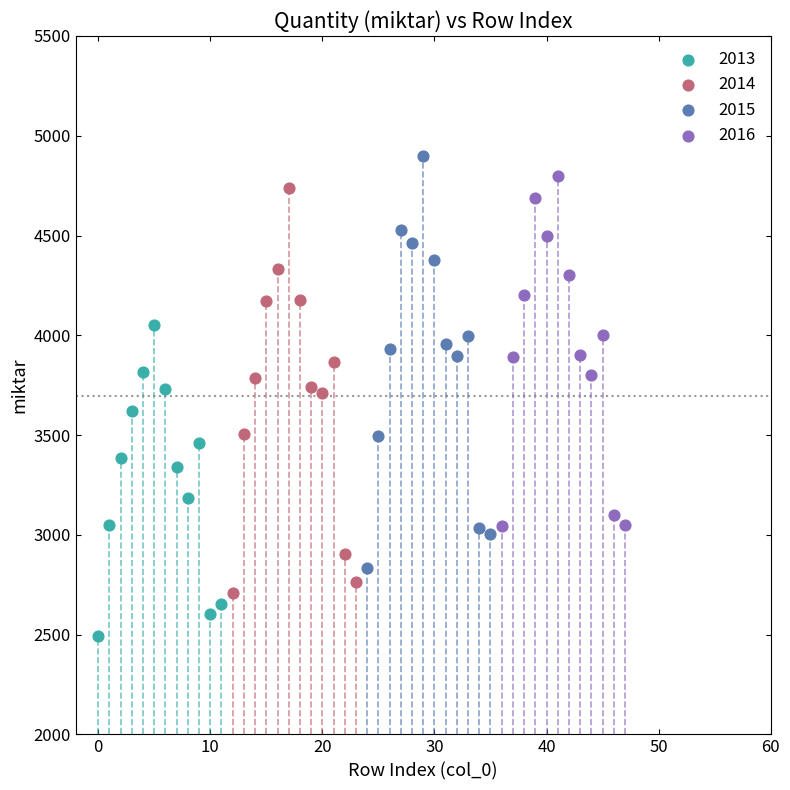

Which series has the widest spread of Y values?

2015